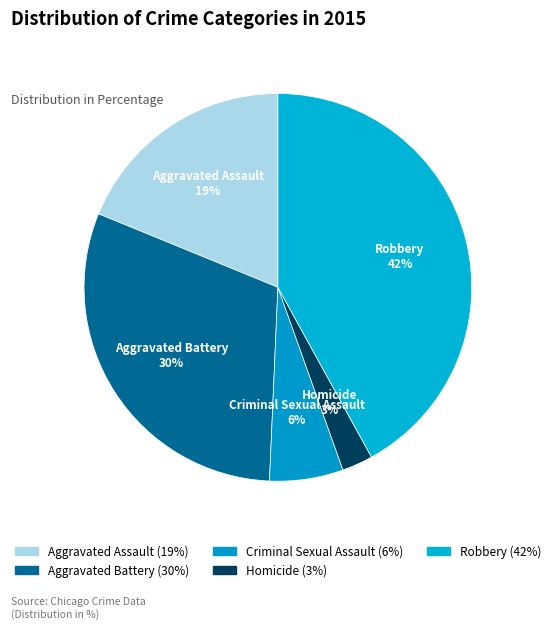

Which has a higher value, Robbery or Aggravated Battery?

Robbery